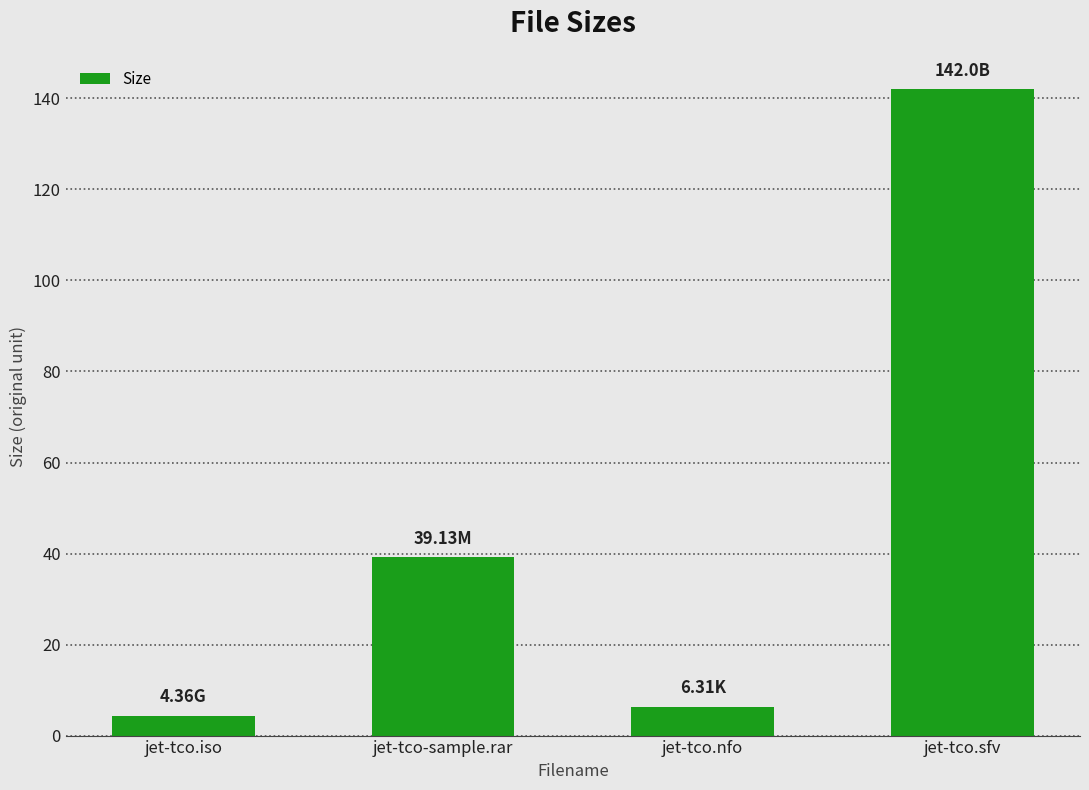

How many series are shown in this chart?

1